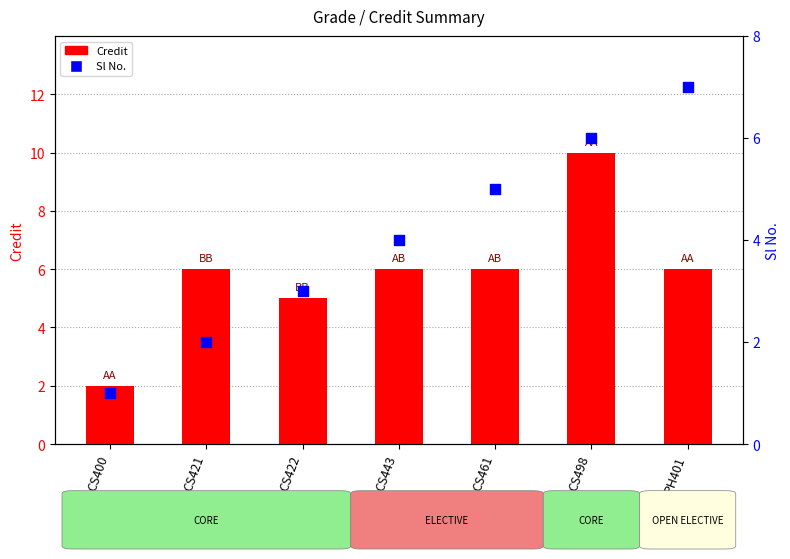

At how many categories does at least one series exceed 8?

1